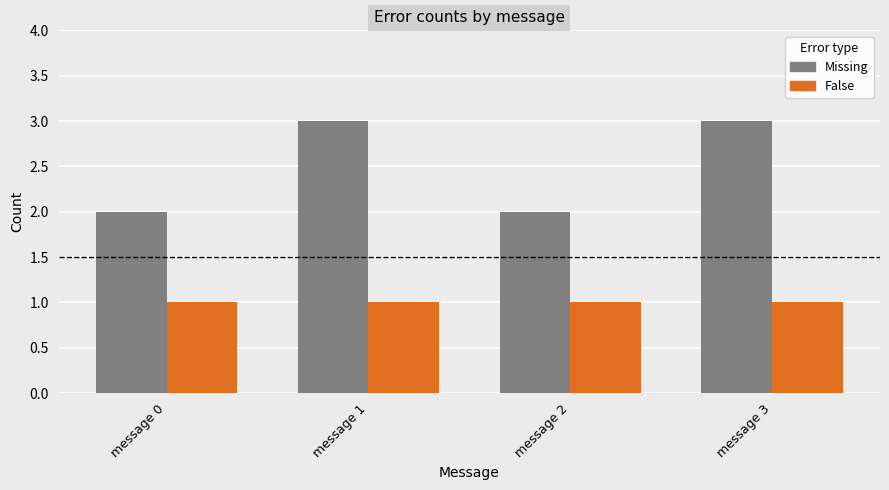

Does the chart contain any negative values?

No